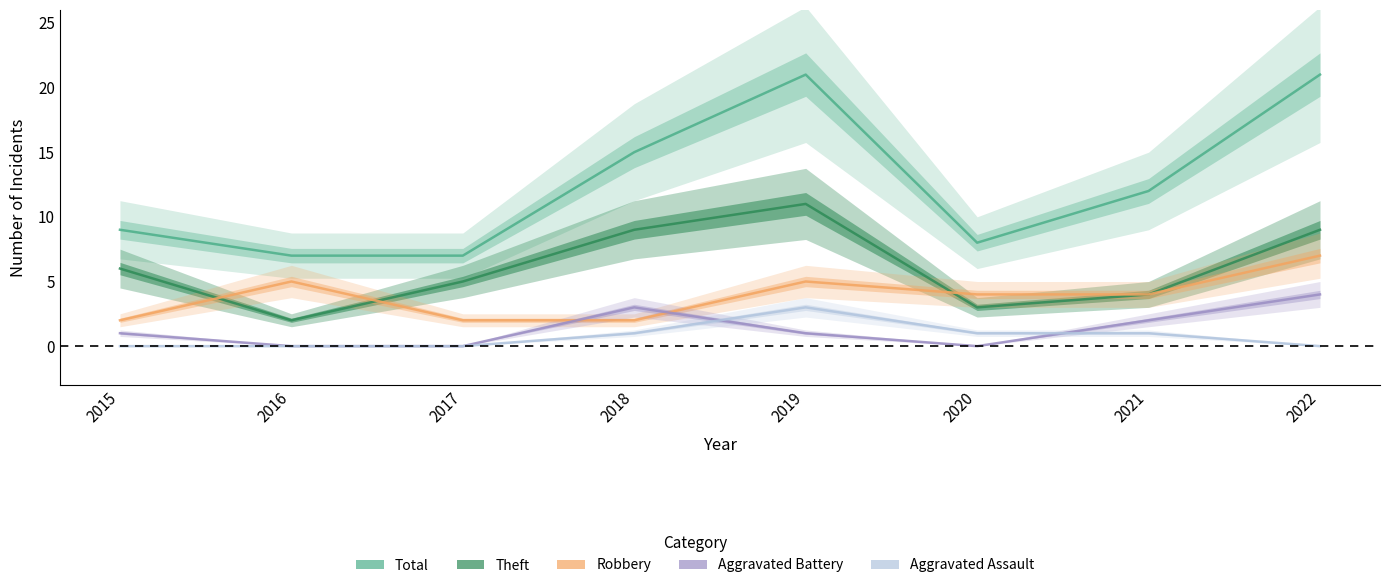

True or false: Aggravated Battery and Aggravated Assault cross at least once.

True